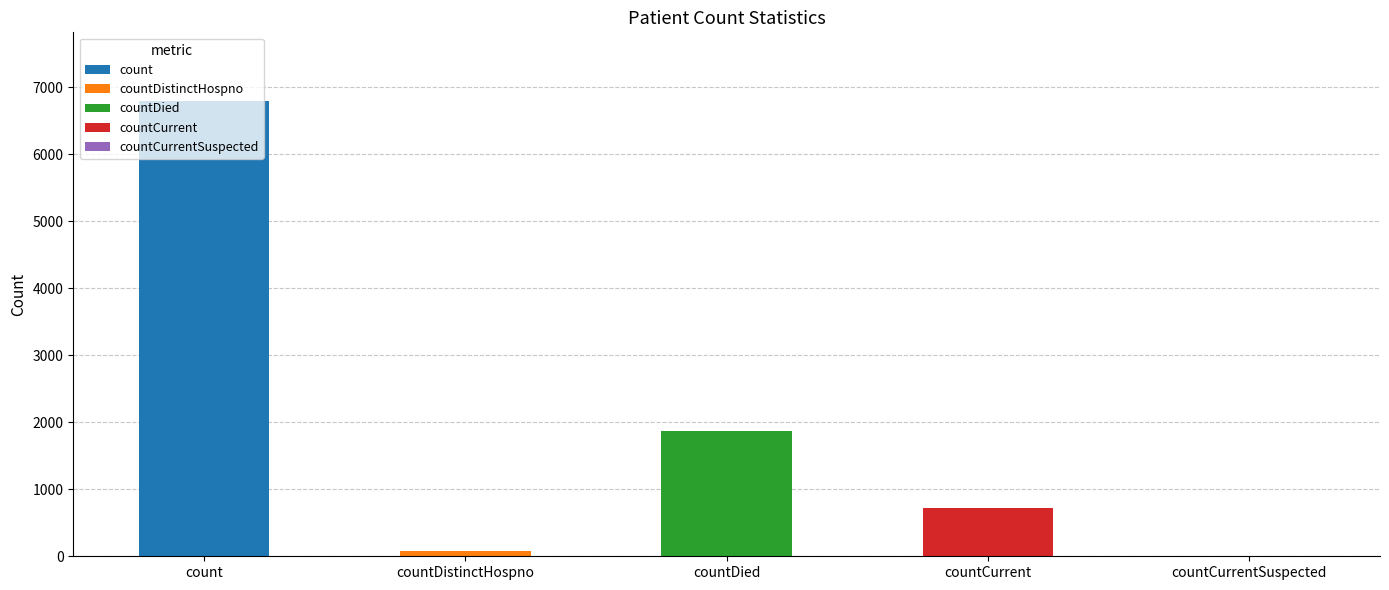

Rank the categories by value from lowest to highest.

countCurrentSuspected, countDistinctHospno, countCurrent, countDied, count